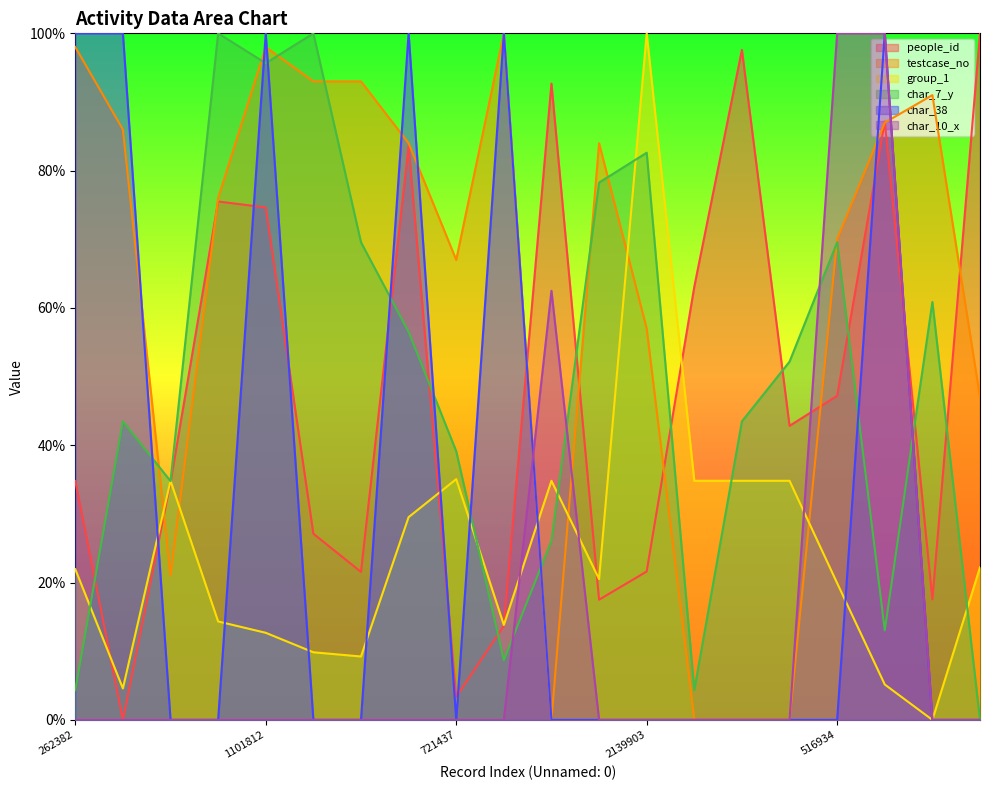

Between 106389 and 1101812, which is larger?

1101812